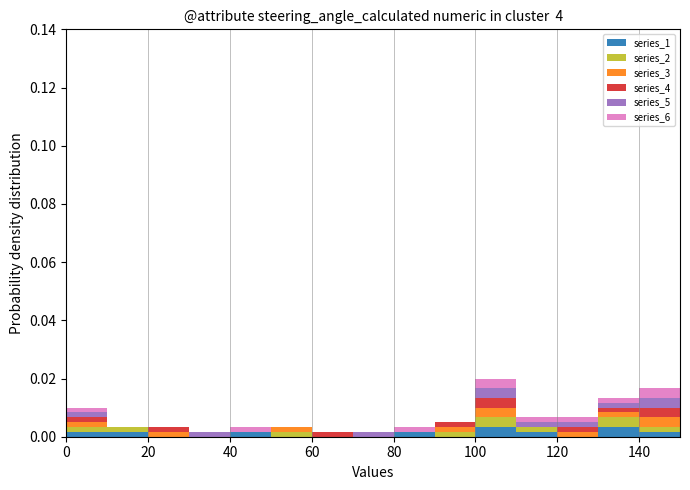

Reading left to right, transcribe this chart: for each stacked bar, give the range it covers on the x-axis and its total height. The values are not printed on the chart, so give them approximately, as read against the axis.

0 to 10: 0.010
10 to 20: 0.004
20 to 30: 0.004
30 to 40: under 0.002
40 to 50: 0.004
50 to 60: 0.004
60 to 70: under 0.002
70 to 80: under 0.002
80 to 90: 0.004
90 to 100: 0.006
100 to 110: 0.020
110 to 120: 0.006
120 to 130: 0.006
130 to 140: 0.014
140 to 150: 0.016